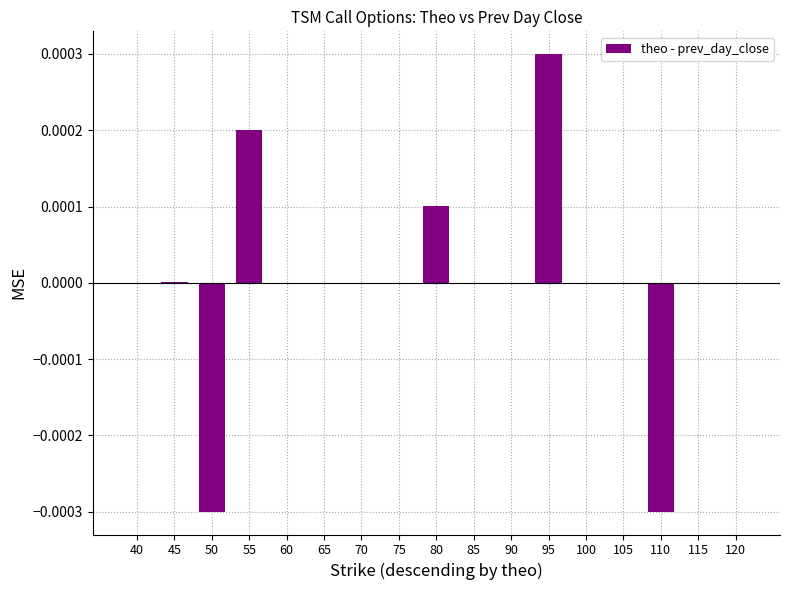

True or false: the data shows 0.0 at 45.

True